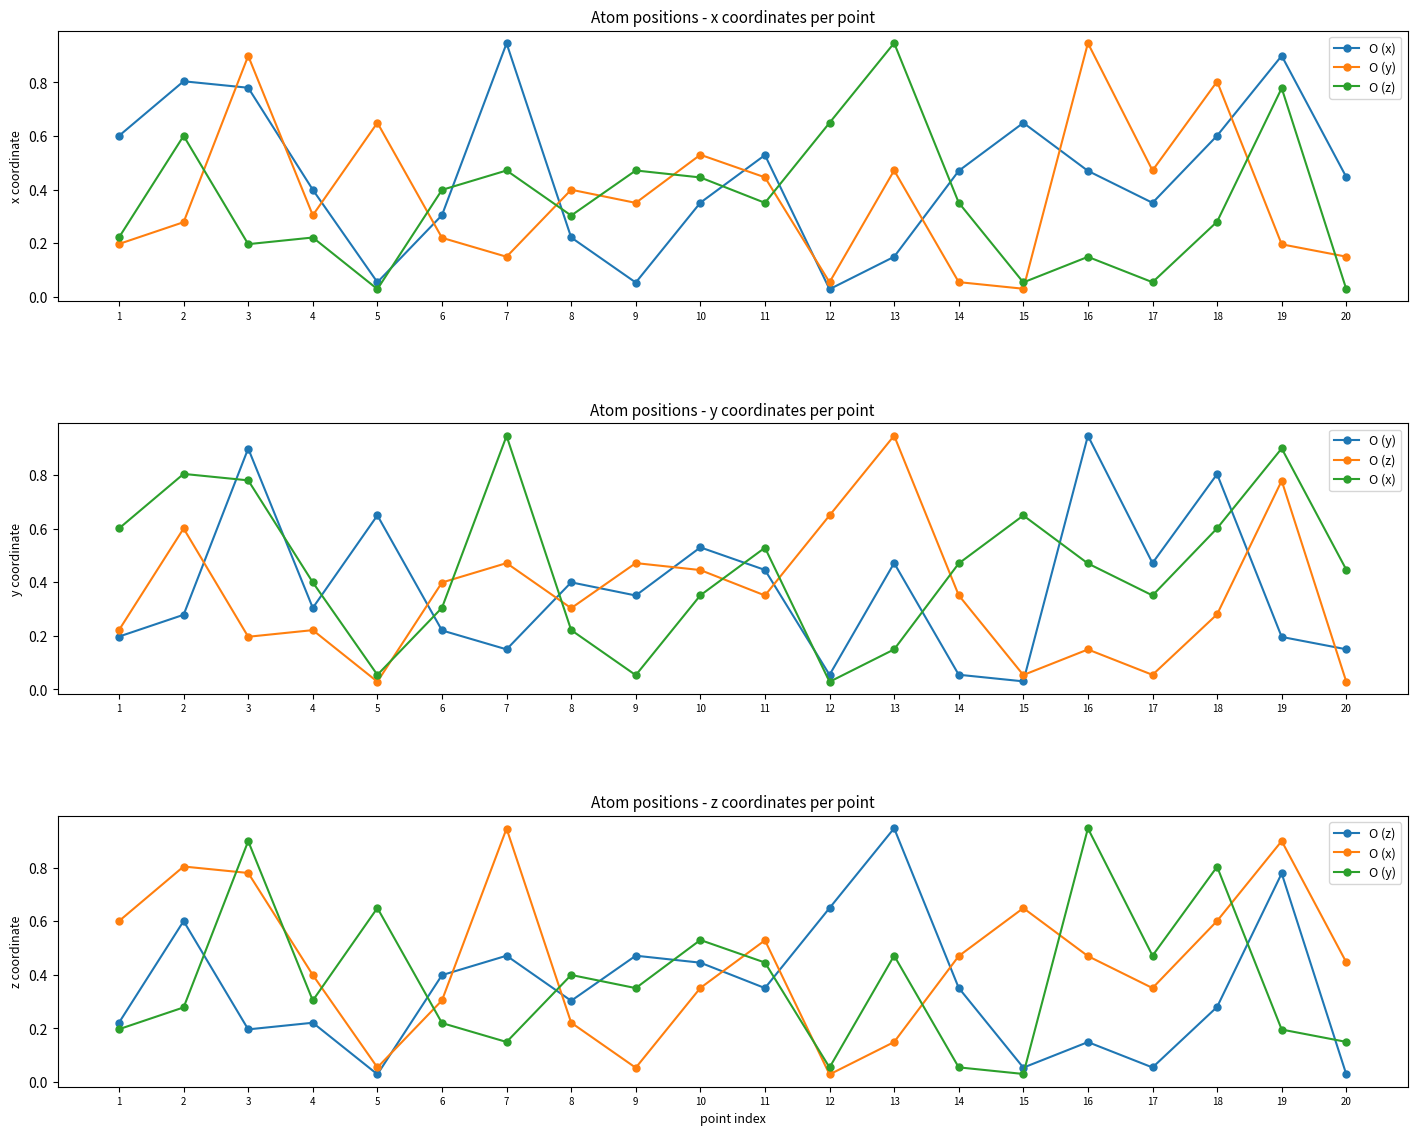

List the series in order of their overall mean, lowest first.

O (z), O (y), O (x)